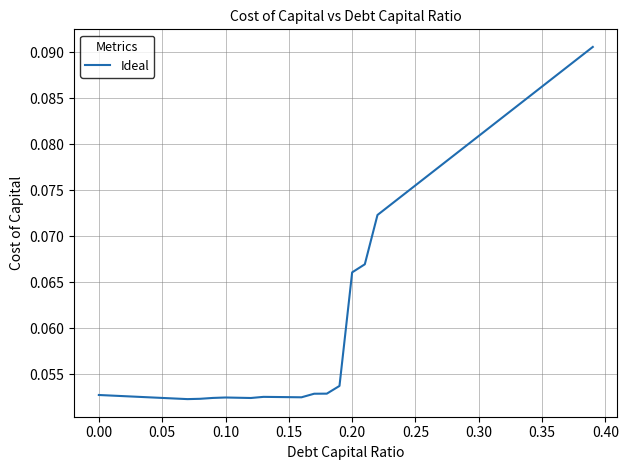

Count the values in the range 0 to 1.

40